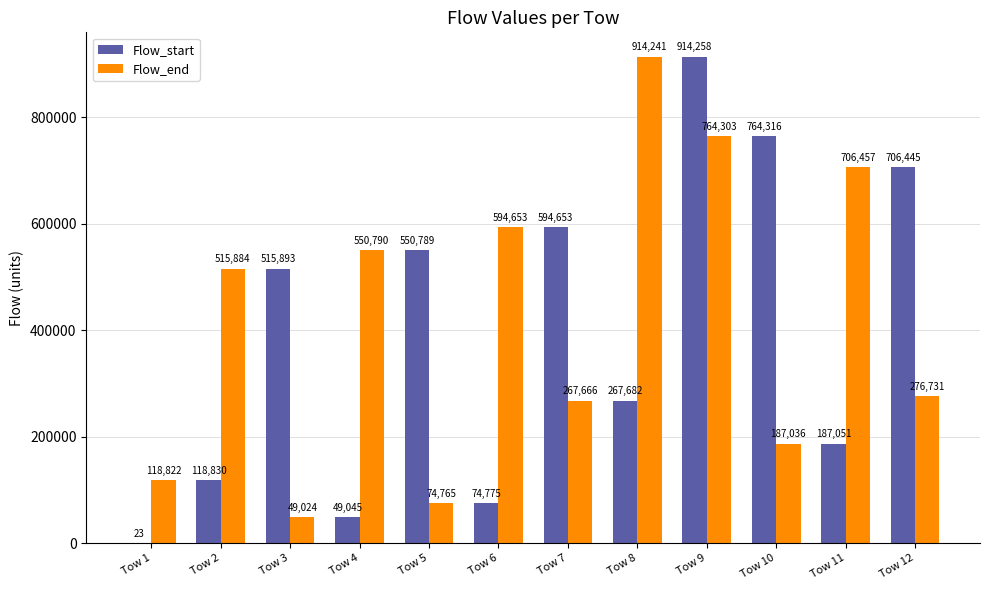

Which series changed the most between Tow 2 and Tow 4?

Flow_start